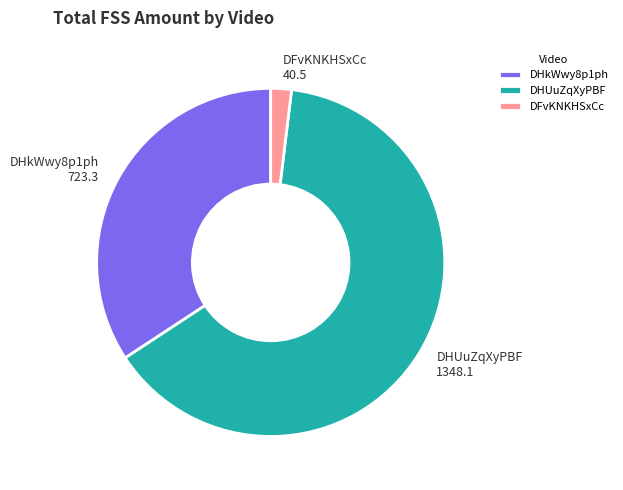

What is the ratio of the value at DHUuZqXyPBF 1348.1 to the value at DFvKNKHSxCc 40.5?

33.3